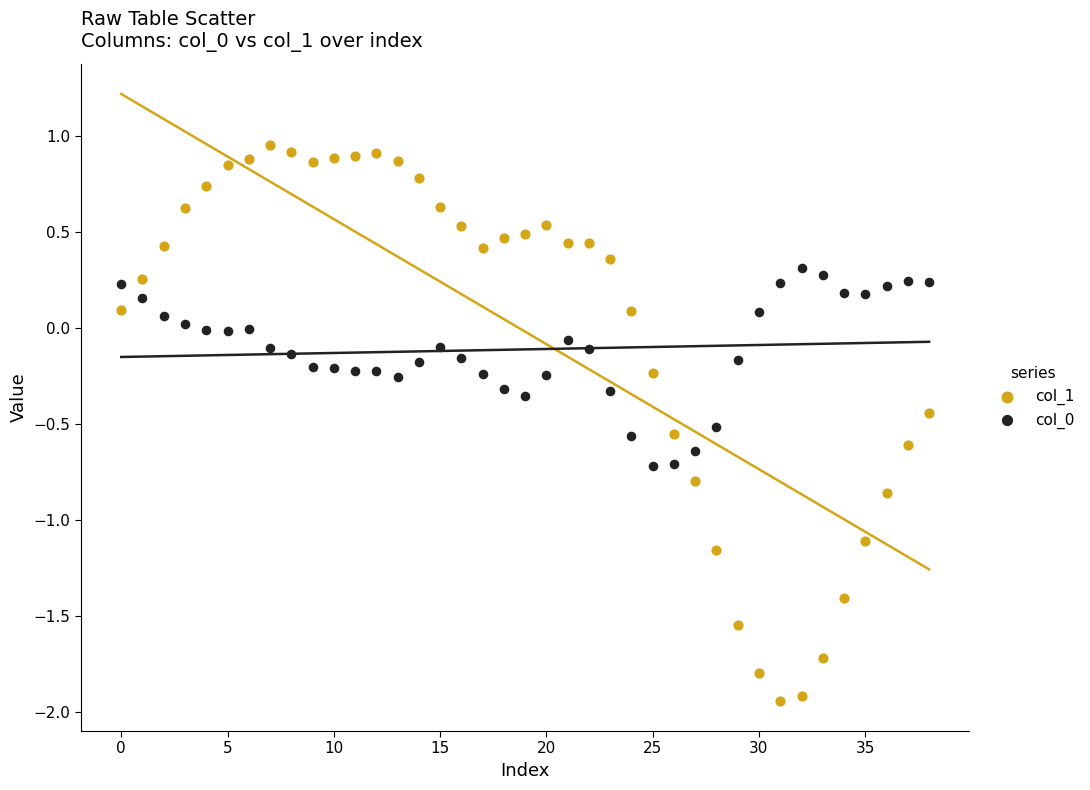

Which series has the widest spread of Y values?

col_1